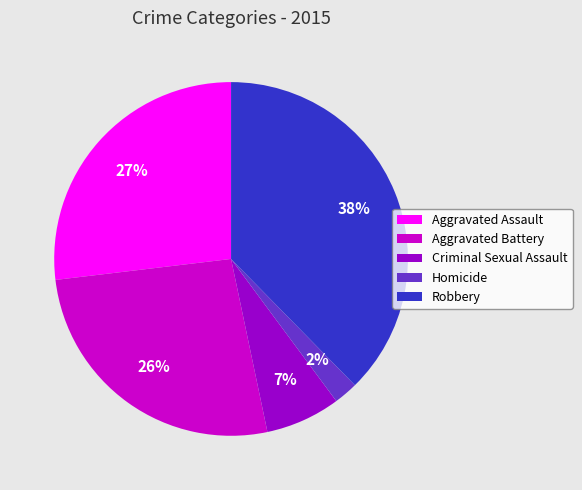

Count the number of slices in the pie.

5